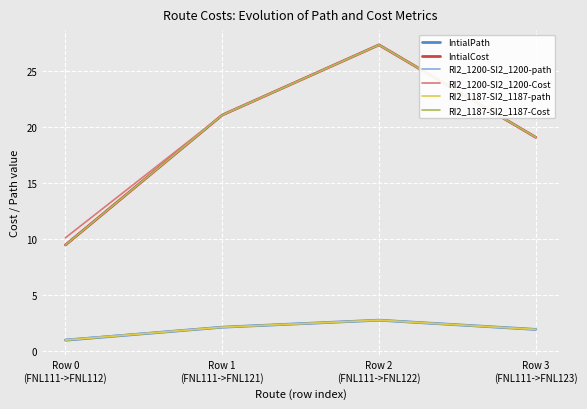

Rank the series by their maximum value, from highest to lowest.

IntialCost, RI2_1200-SI2_1200-Cost, RI2_1187-SI2_1187-Cost, IntialPath, RI2_1200-SI2_1200-path, RI2_1187-SI2_1187-path